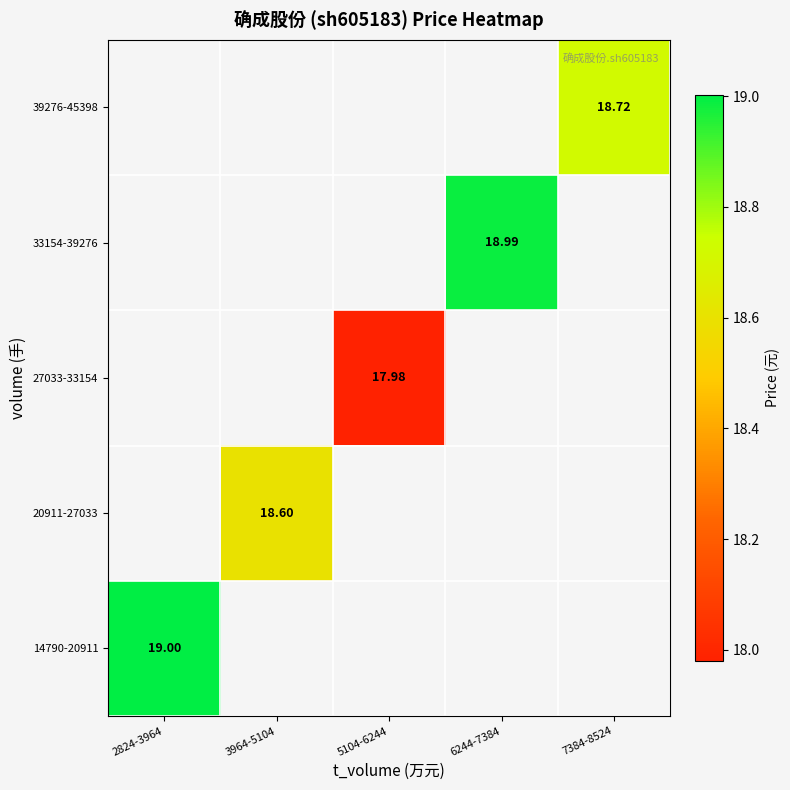

At how many categories does at least one series exceed 18?

4